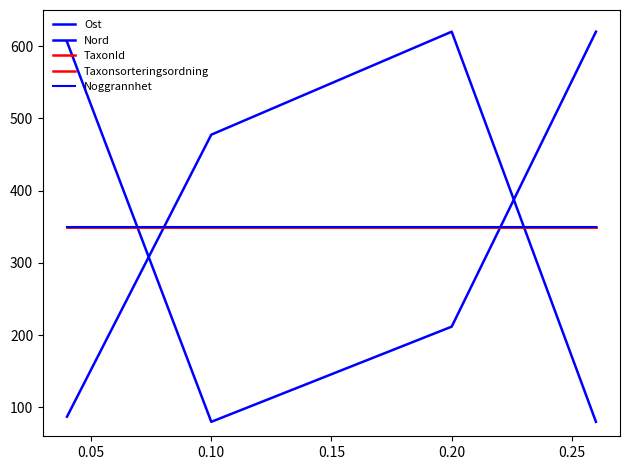

Which series has the largest total across all categories?

Ost